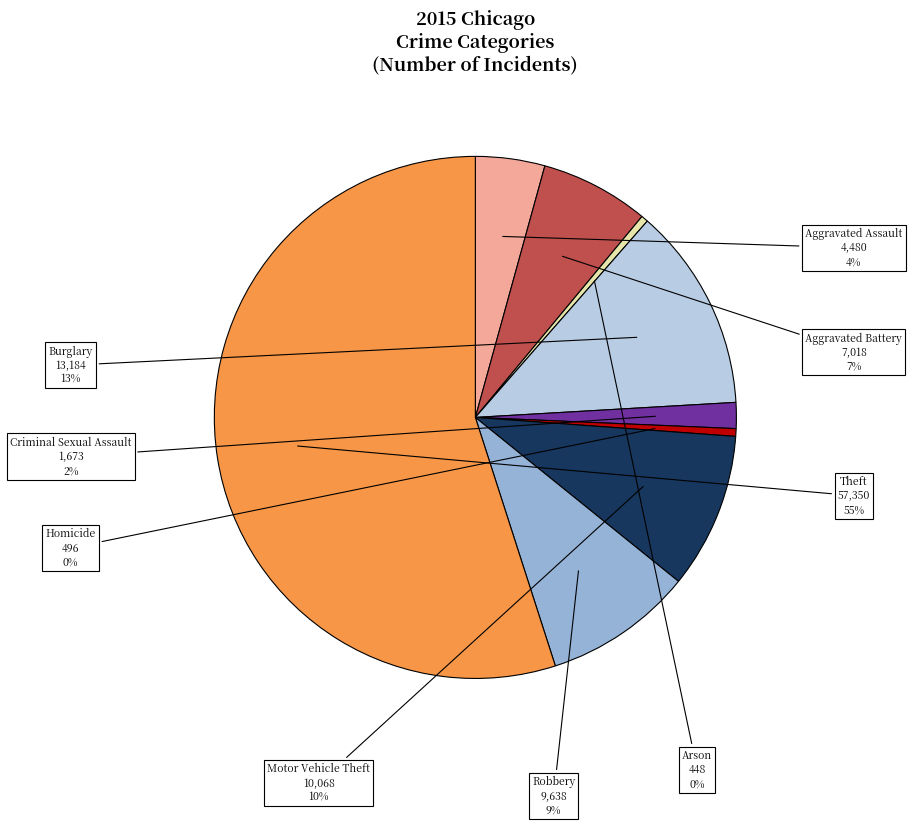

Is Theft the majority of the pie?

Yes